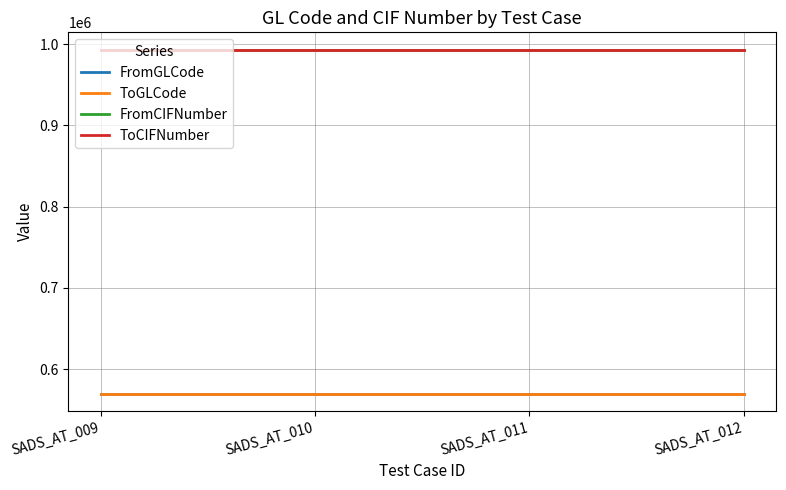

What is the greatest value displayed?

993503